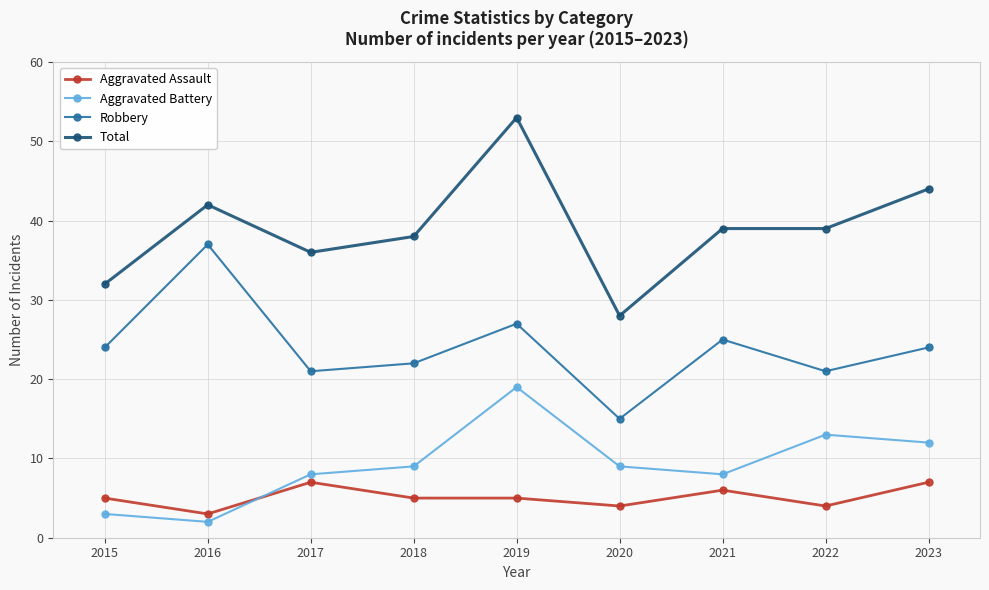

At which category does the chart reach its minimum across all series?

2016